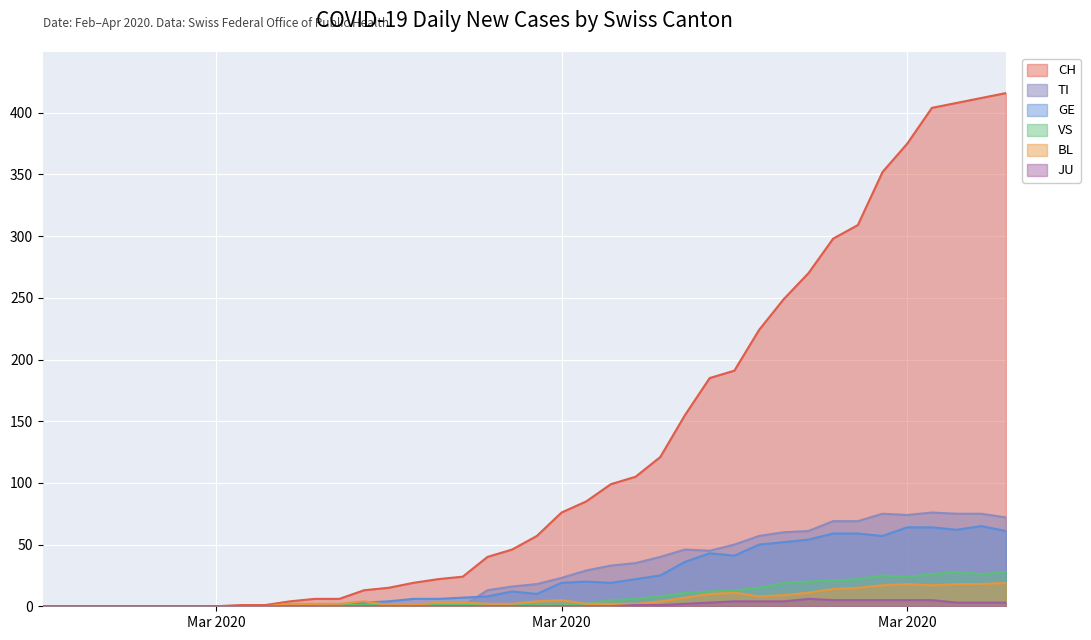

True or false: CH and GE intersect in this chart.

False